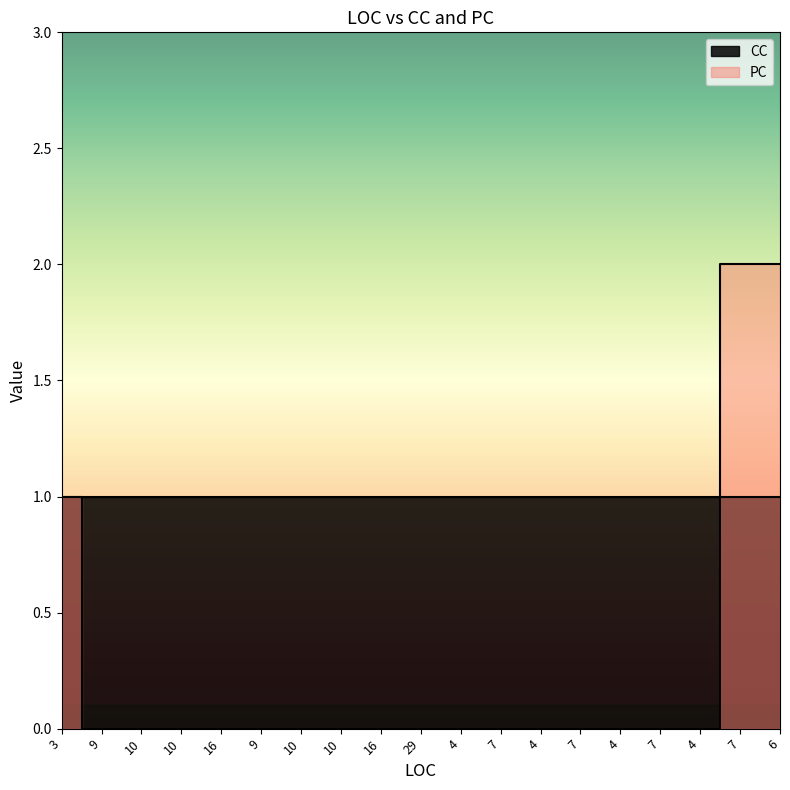

True or false: there are more than 2 points higher than both neighbors.

False